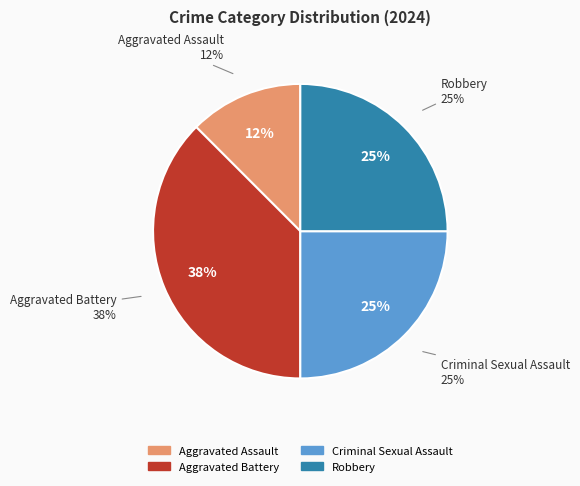

Which slice is the smallest?

Aggravated Assault